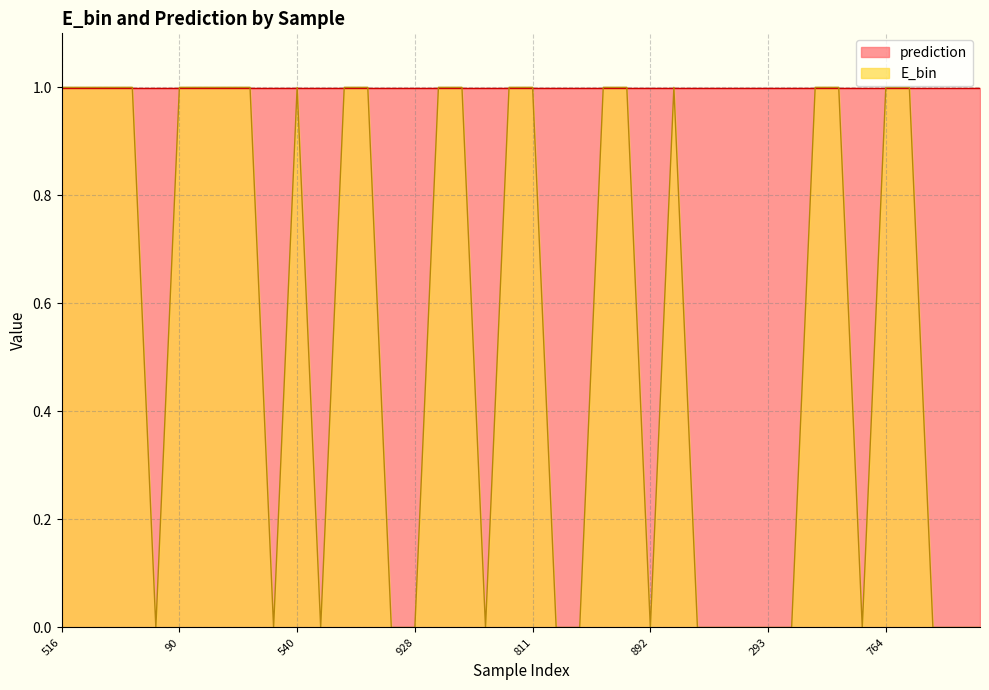

The chart shows a value of 1 at 950. True or false?

False